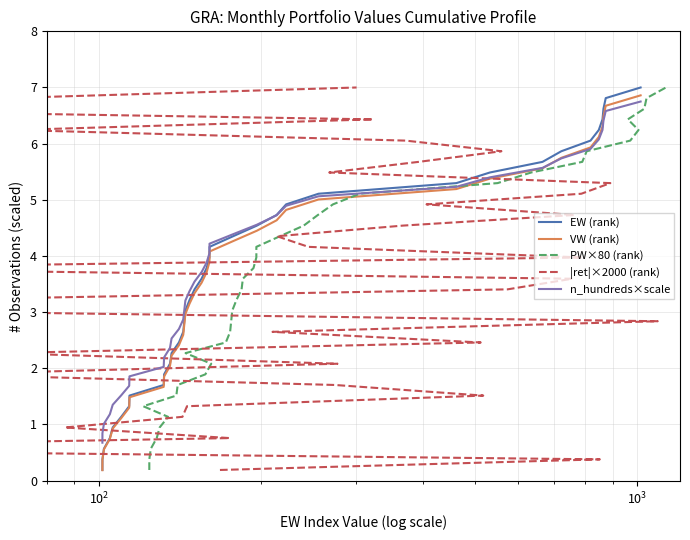

What is the difference between the maximum and minimum values in the EW (rank) series?

6.8